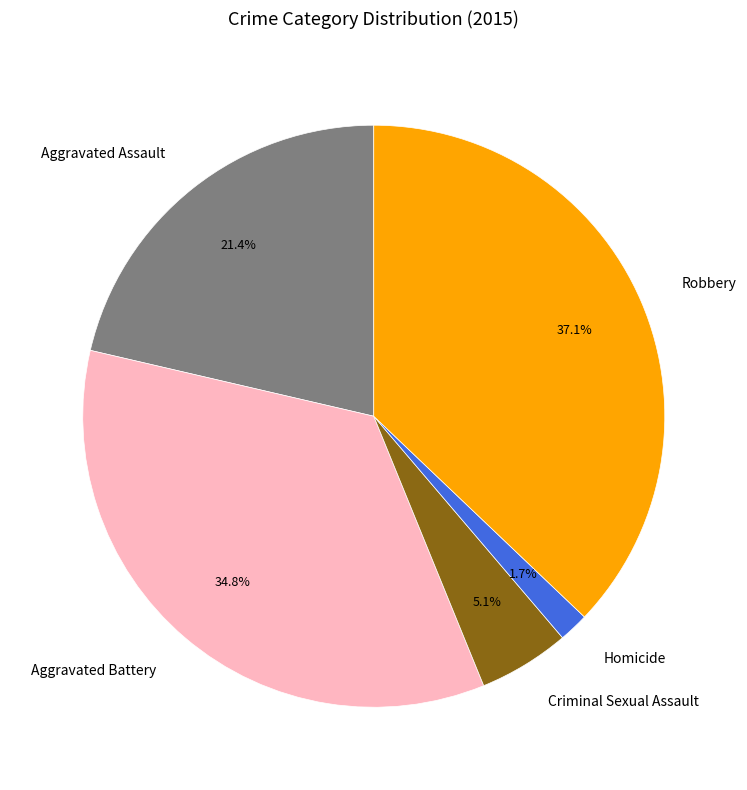

Does any single category account for the majority?

No